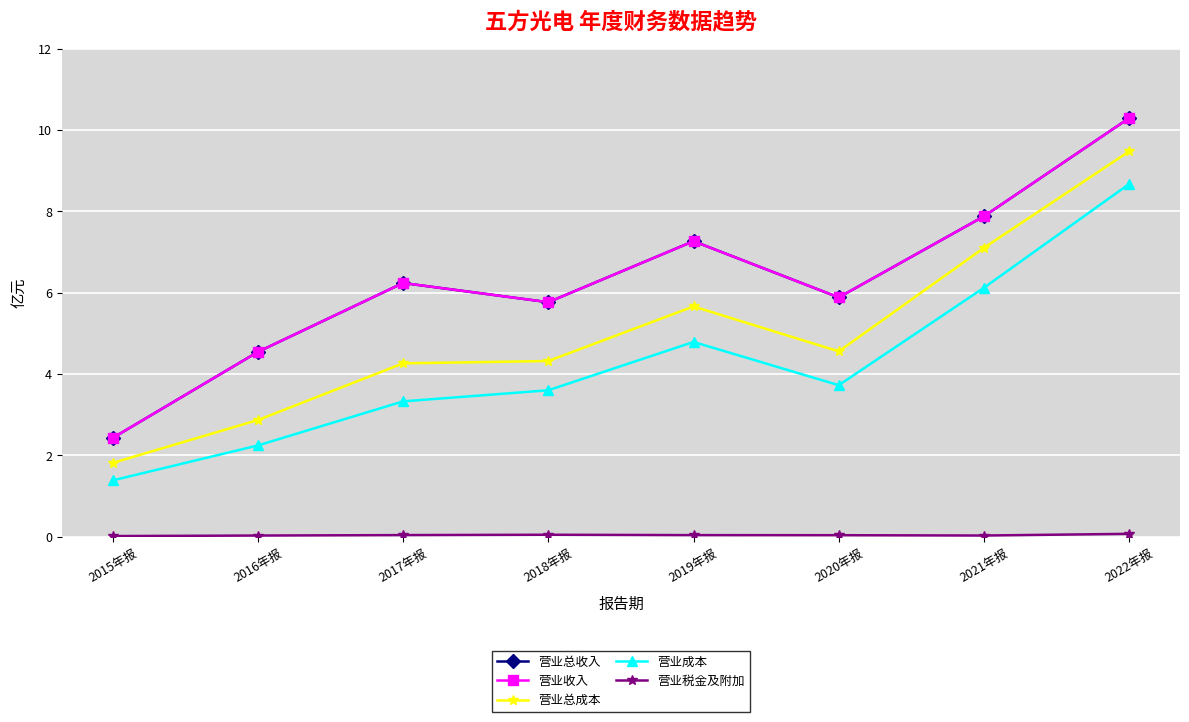

Does the chart have visible grid lines?

Yes